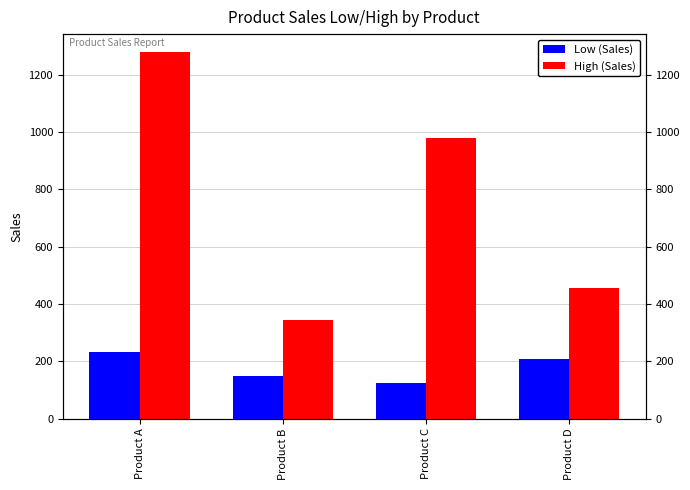

What is the greatest value displayed?

1278